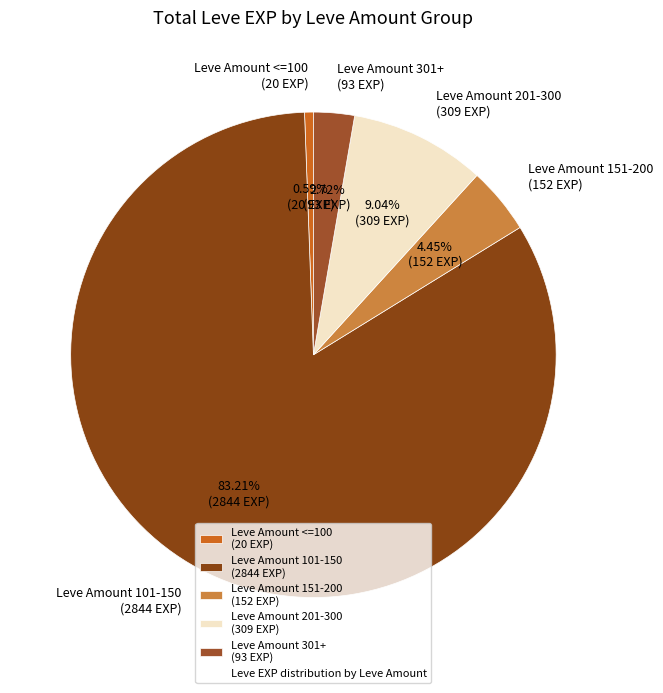

How many segments does this pie chart have?

5